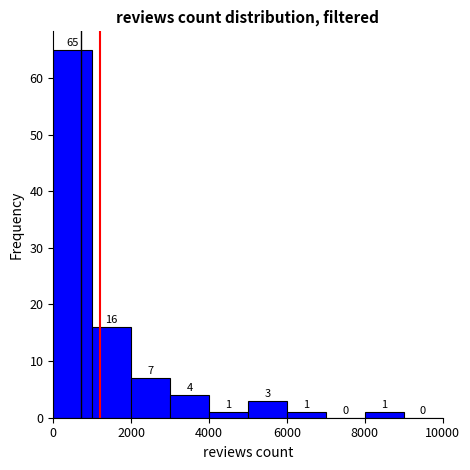

Reading left to right, list every bar in this chart as the range it spans on the x-axis followed by its height.

0 to 1000: 65
1000 to 2000: 16
2000 to 3000: 7
3000 to 4000: 4
4000 to 5000: 1
5000 to 6000: 3
6000 to 7000: 1
7000 to 8000: 0
8000 to 9000: 1
9000 to 10000: 0